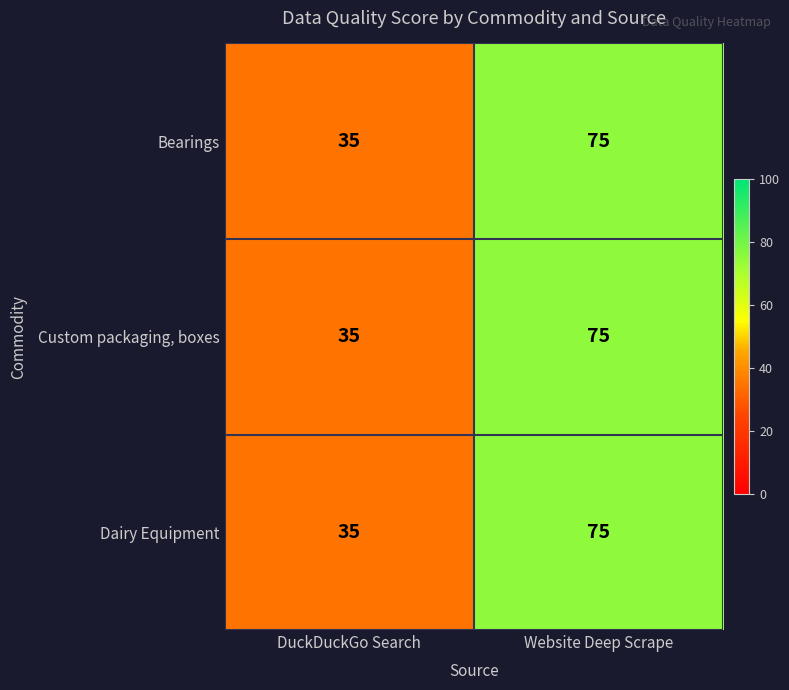

At which category is the sum across all series the highest?

Website Deep Scrape